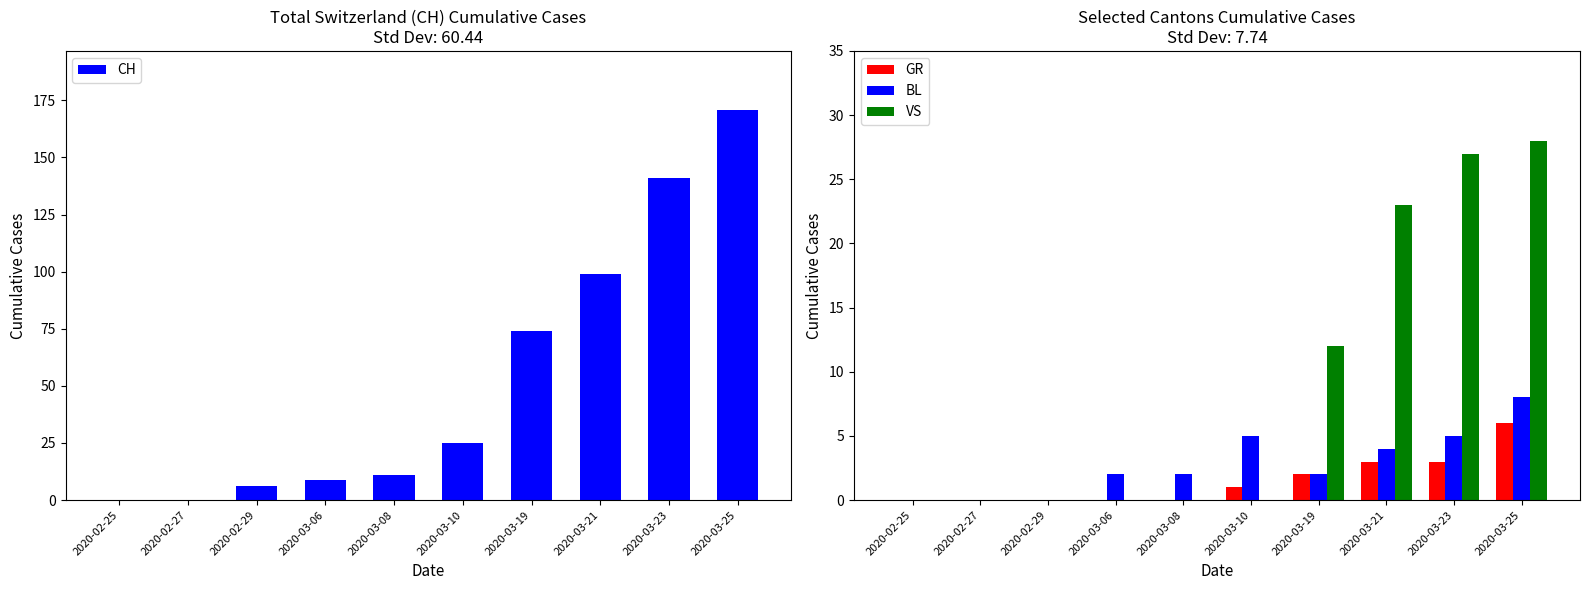

What is the difference between the highest and lowest values at 2020-03-25?

165